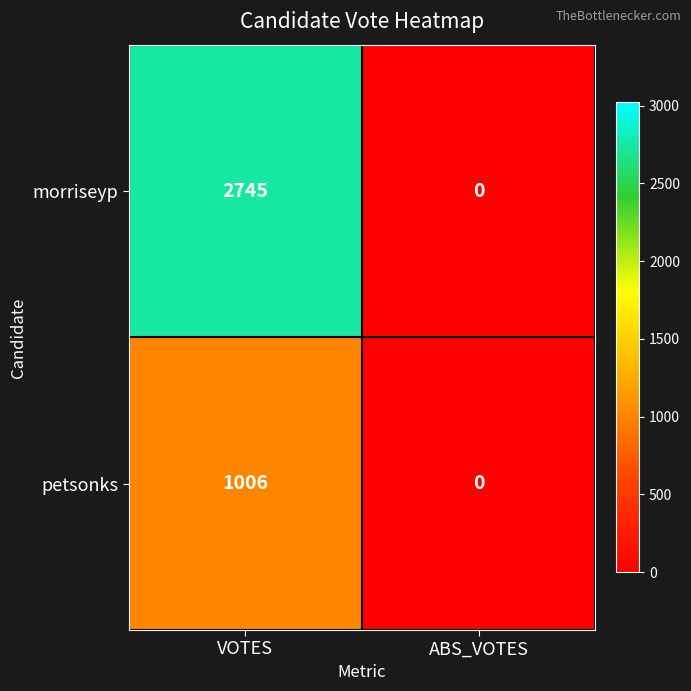

Is it true that morriseyp equals 0 at ABS_VOTES?

True